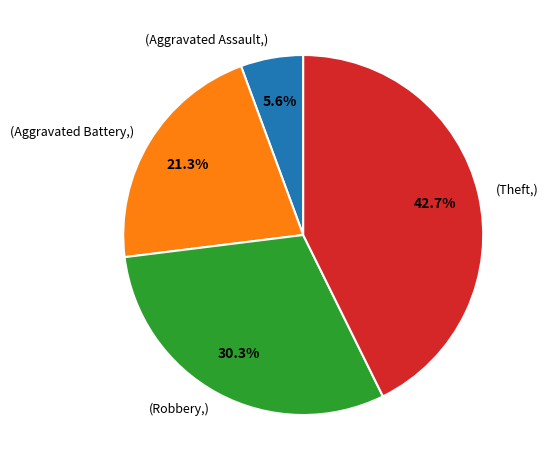

Does (Aggravated Assault,) account for over 50% of the chart?

No